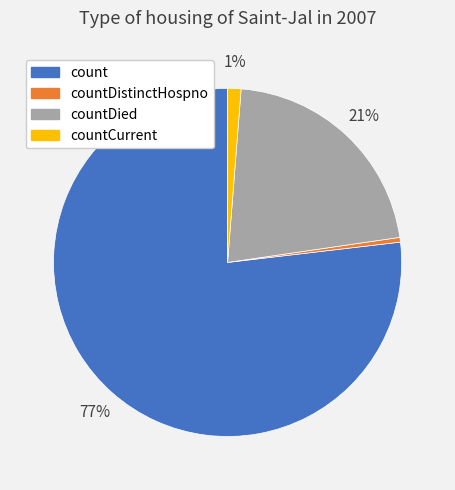

Between countDied and countDistinctHospno, which is larger?

countDied